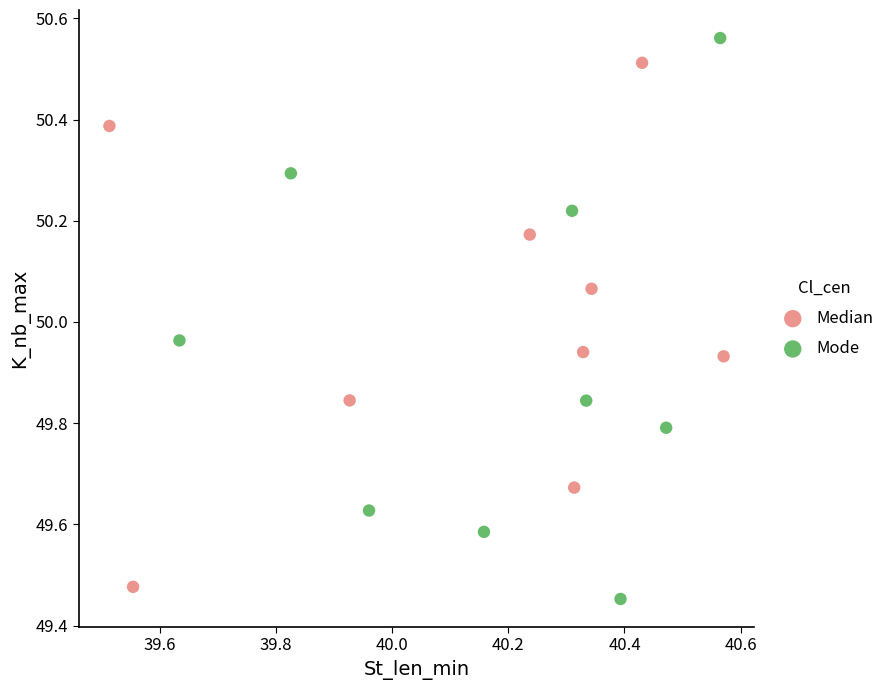

Which series has the largest Y range (max minus min)?

Mode